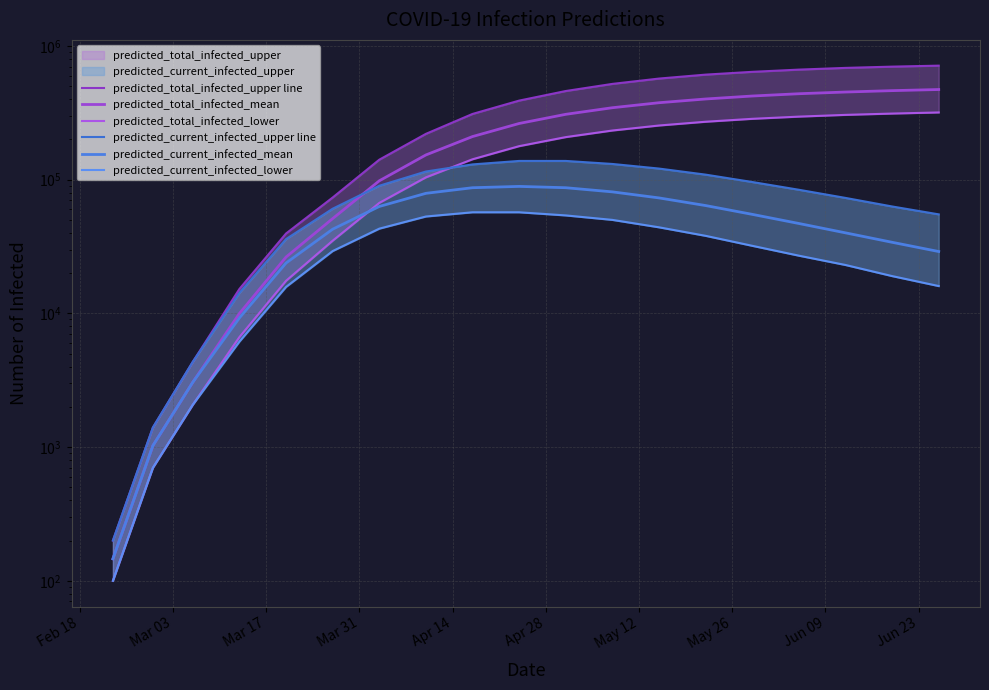

Is this an area chart (filled region under the line)?

No